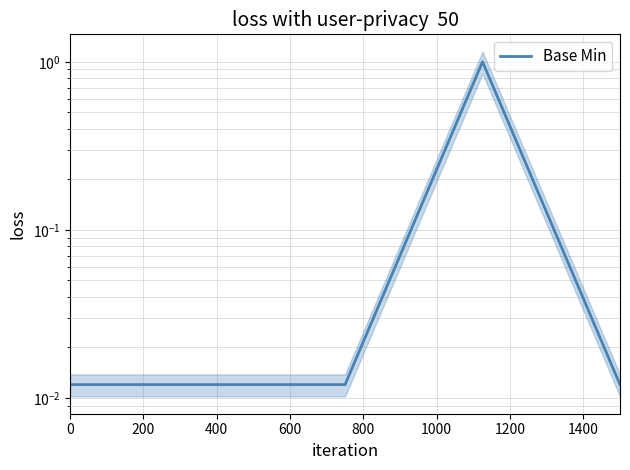

What is the average value?

0.2